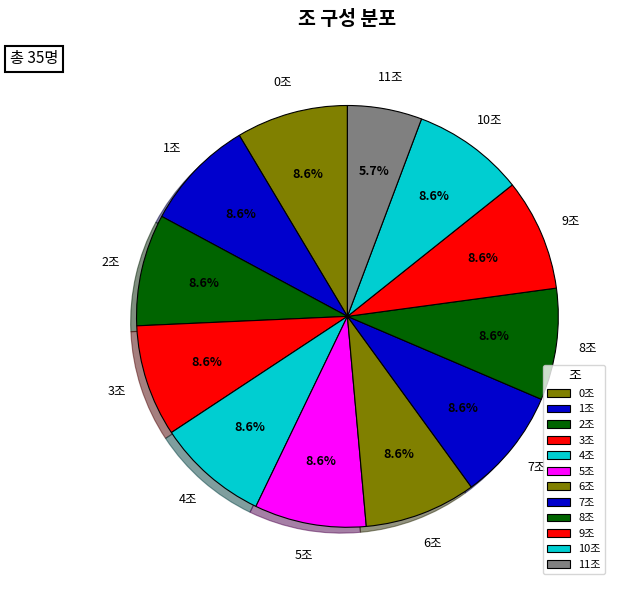

Is it true that 7조 is 9% of the pie?

True